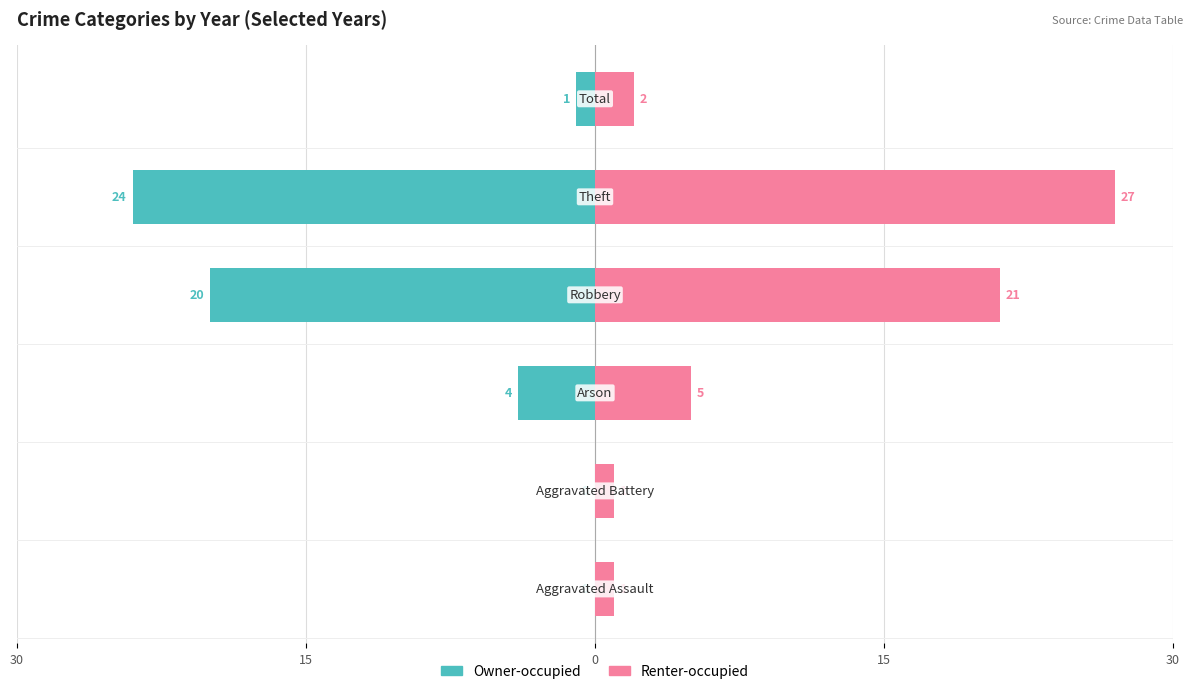

Which series has the widest spread of values?

Renter-occupied